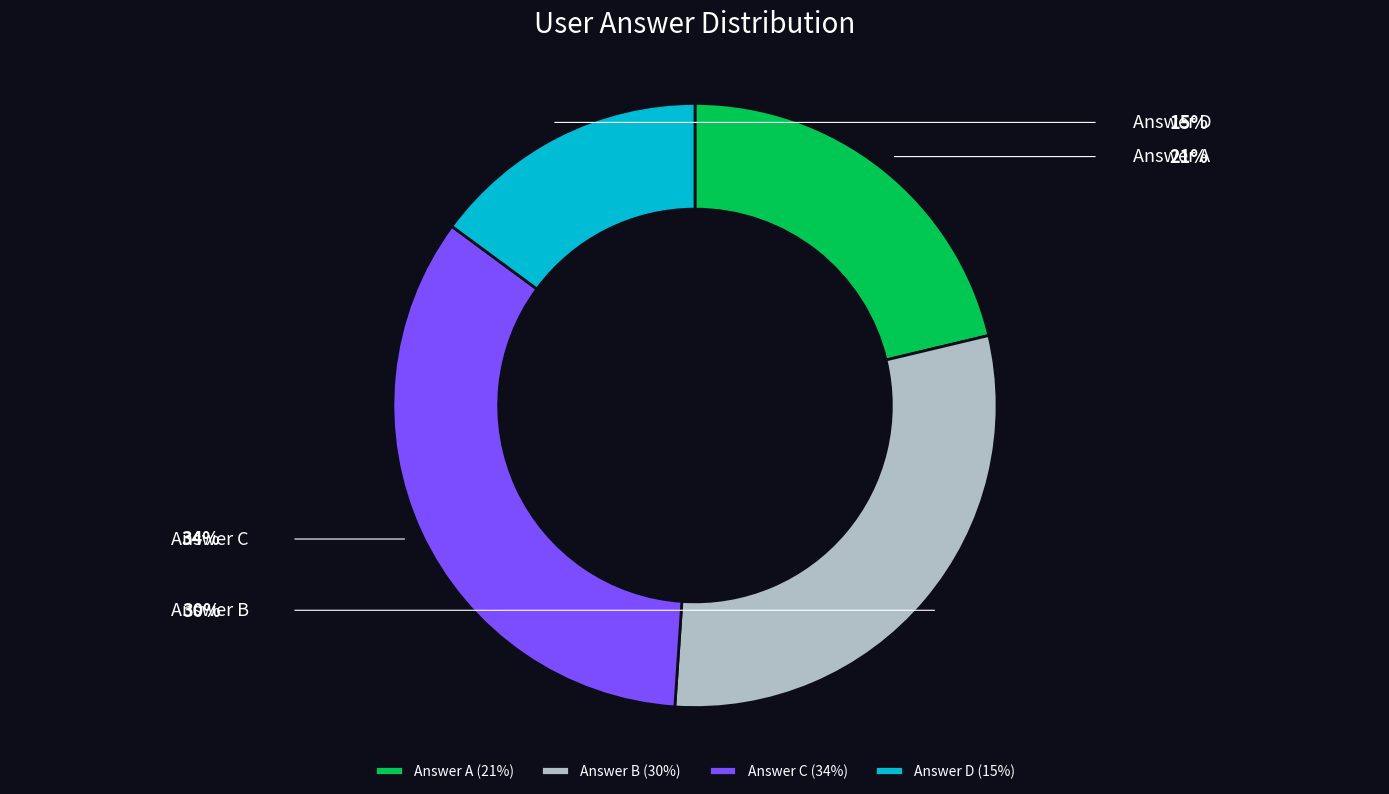

How many segments does this pie chart have?

4